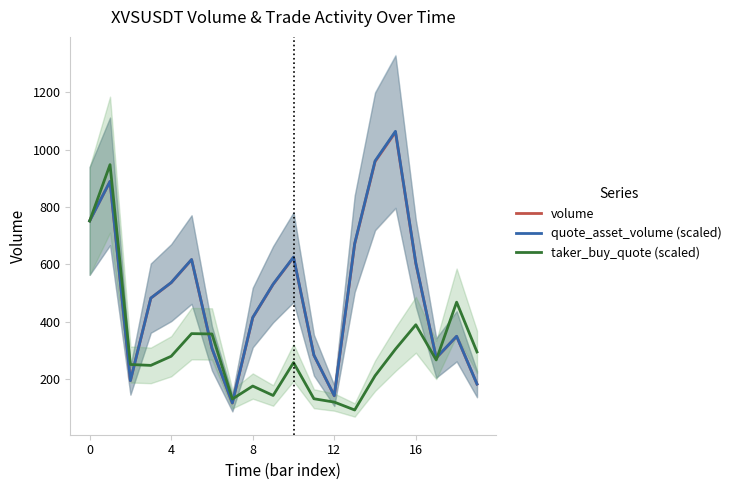

What is the maximum value for quote_asset_volume (scaled)?

1063.6